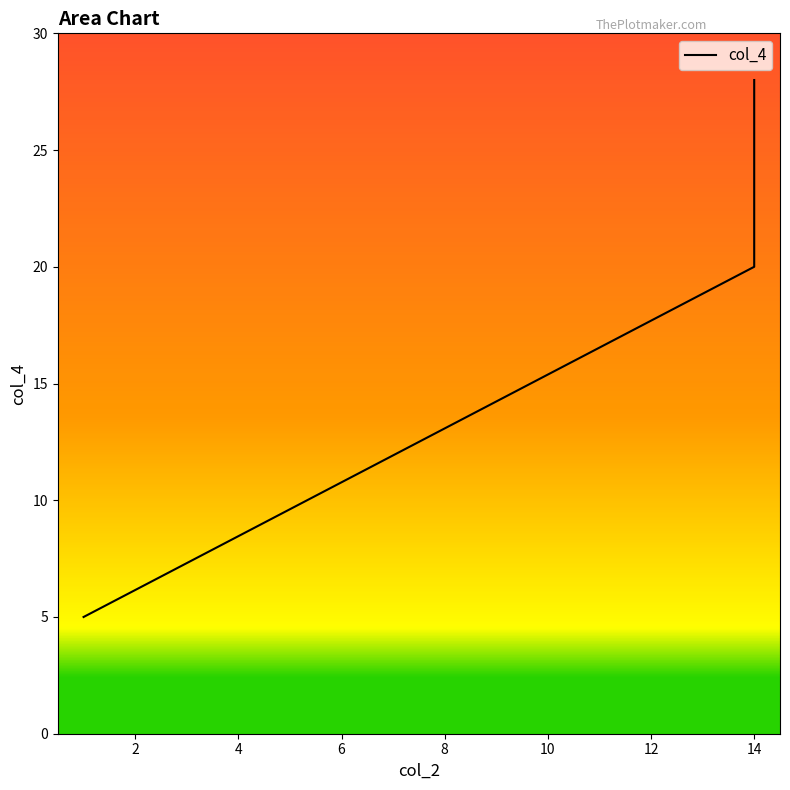

True or false: the data shows 47 at 14.

False